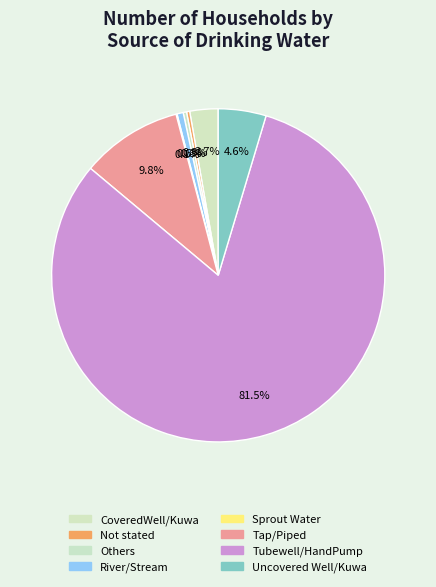

Which category has the smallest portion of the pie?

Sprout Water